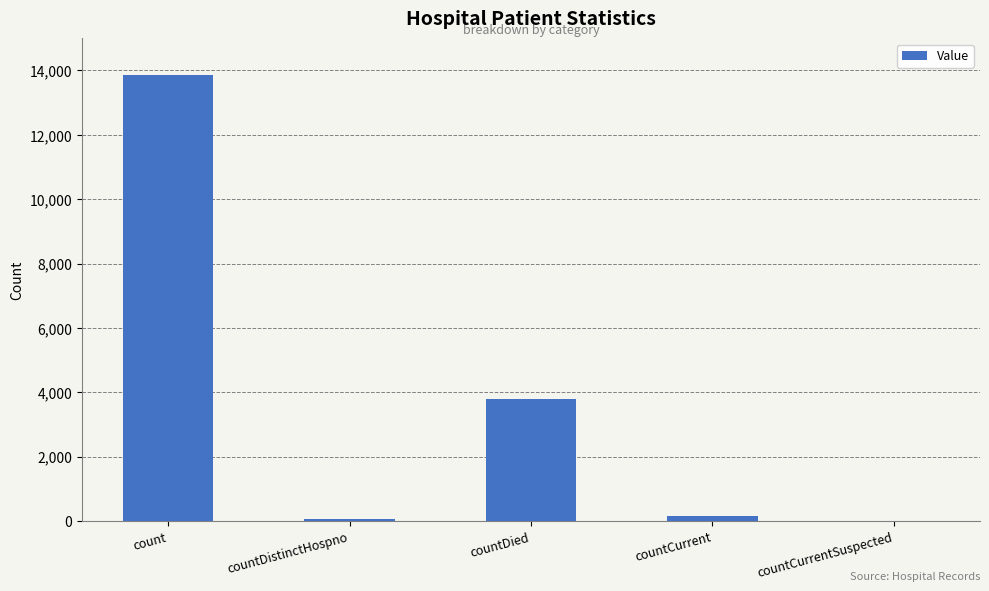

The chart shows a value of 0 at countCurrentSuspected. True or false?

True